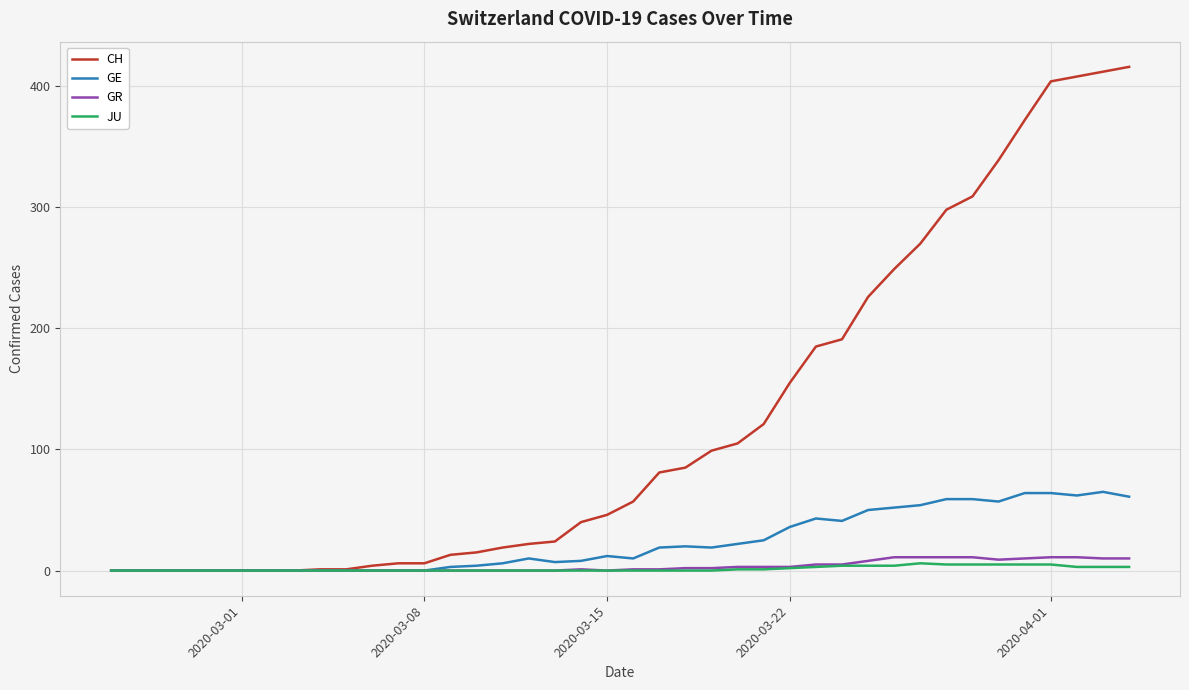

Which series has the largest range (max minus min)?

CH